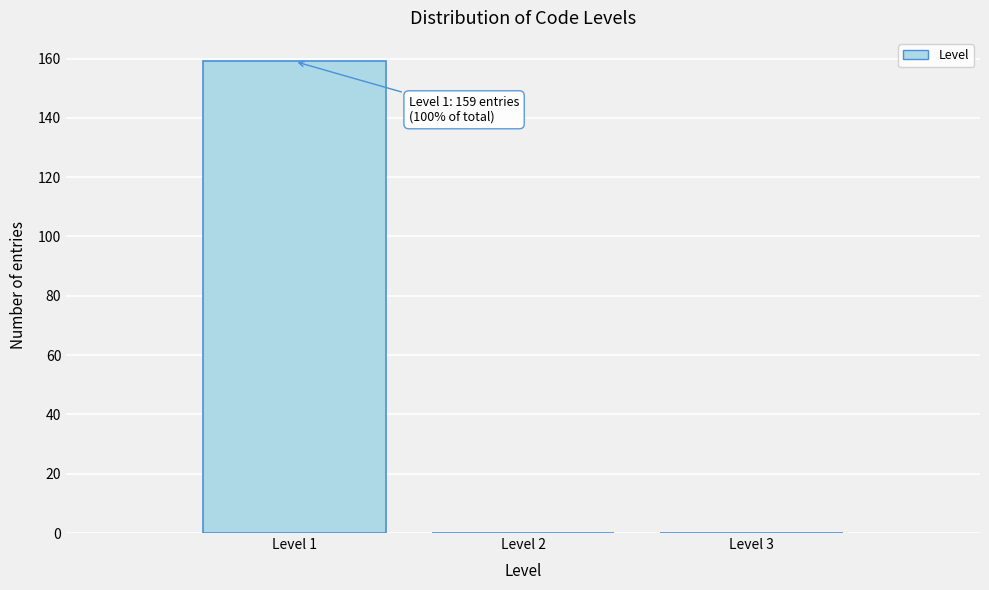

Which range on the x-axis has the tallest bar?

0.5 to 1.5